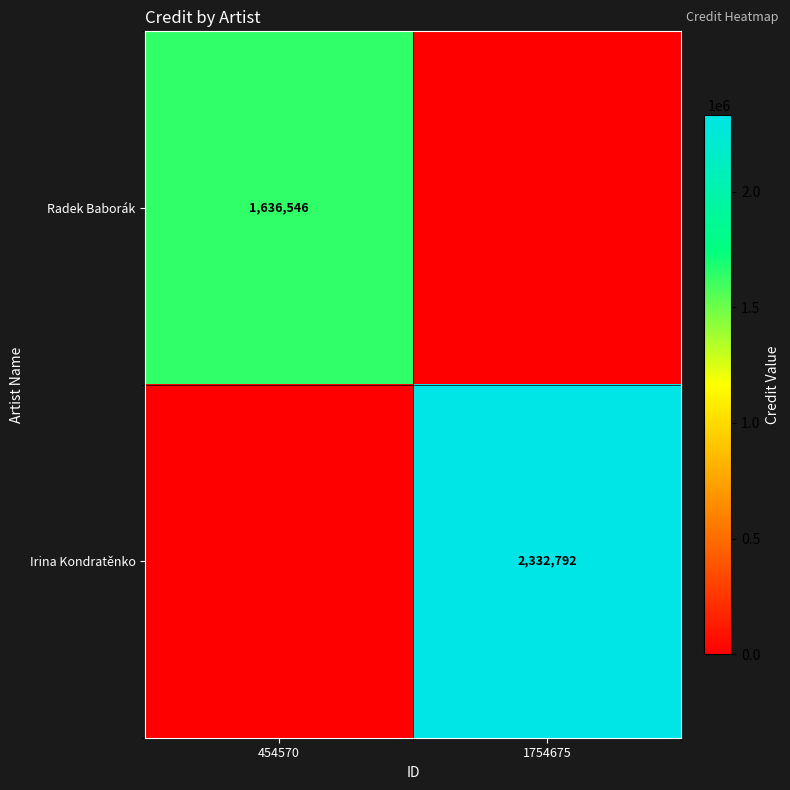

Is the value of Radek Baborák at 454570 greater than the value of Irina Kondratěnko at 1754675?

No